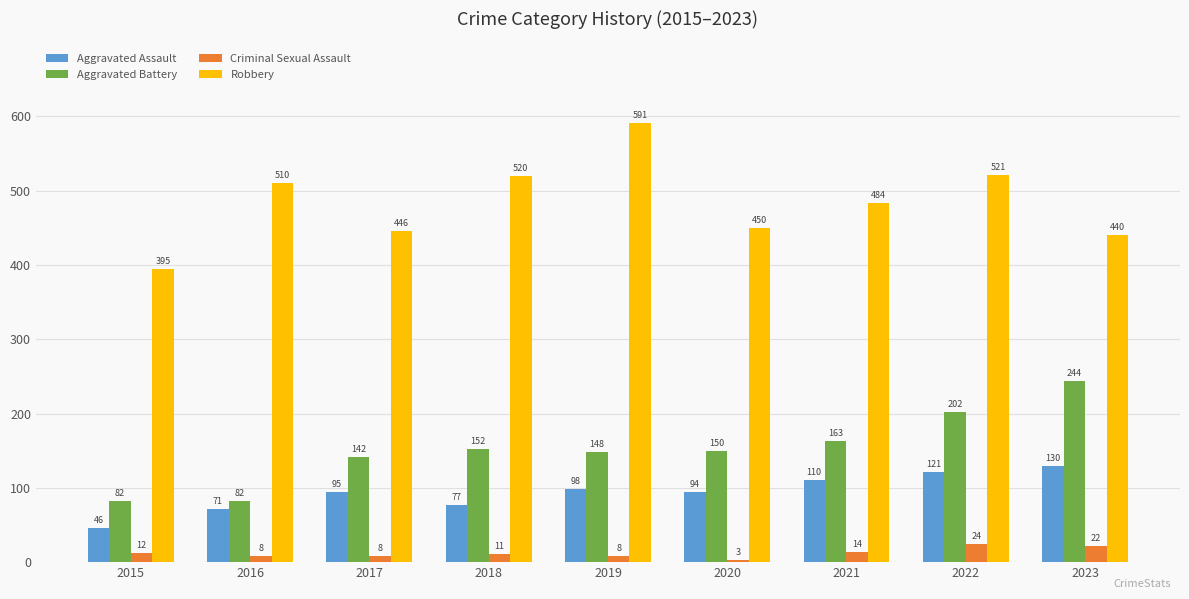

Which category has the highest value in the Aggravated Battery series?

2023